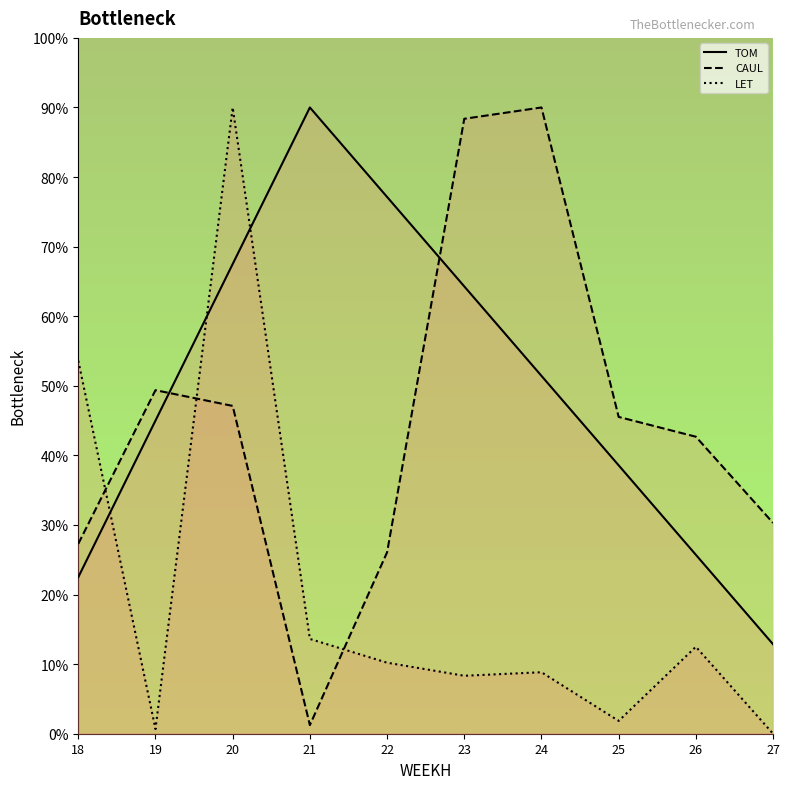

Is this an area chart (filled region under the line)?

No